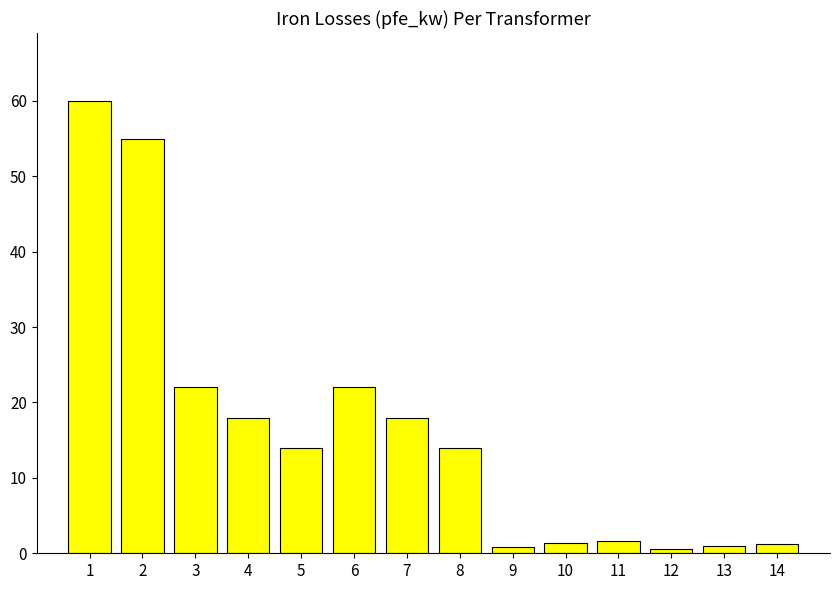

True or false: the data shows 23.2 at 5.

False